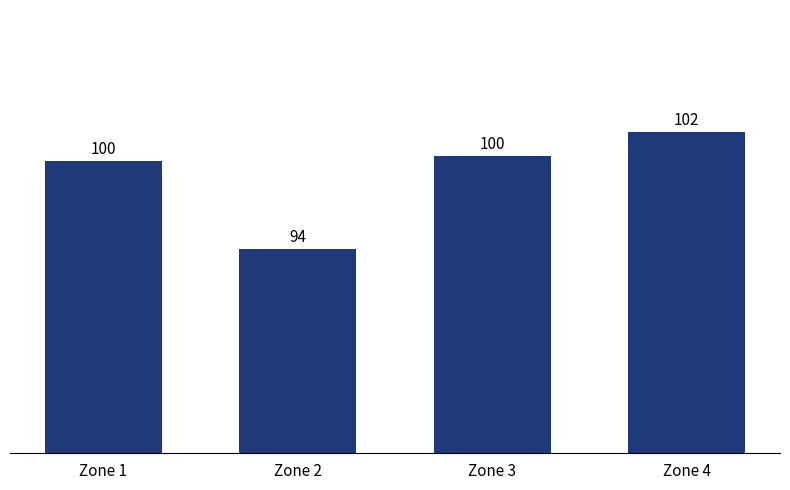

Does the chart contain any negative values?

No